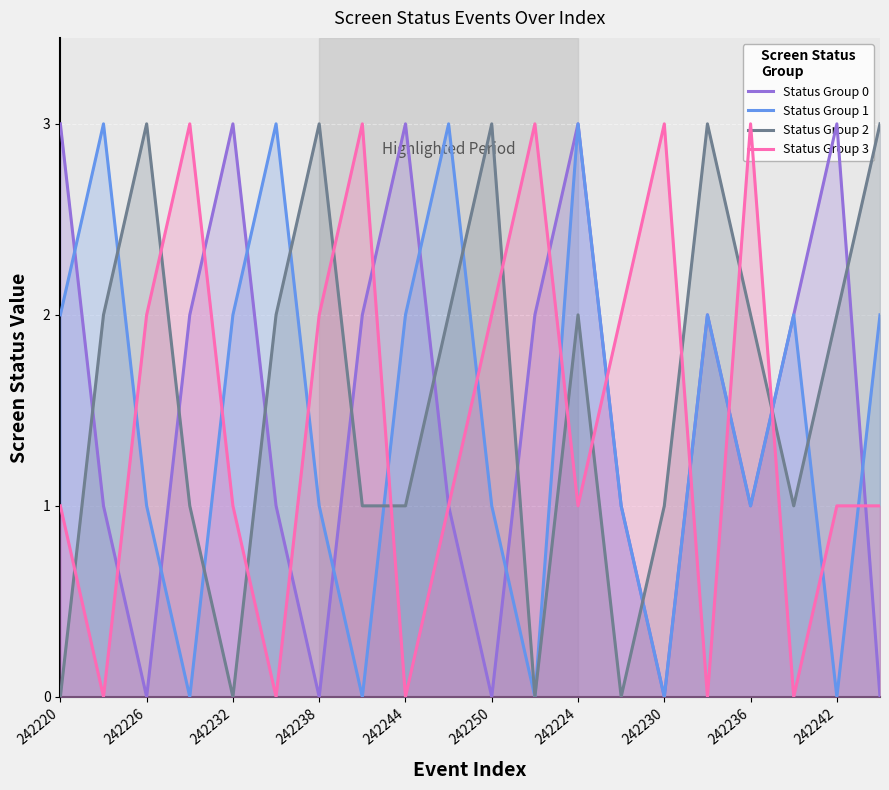

Is it true that Status Group 3 equals 1 at 242226?

False